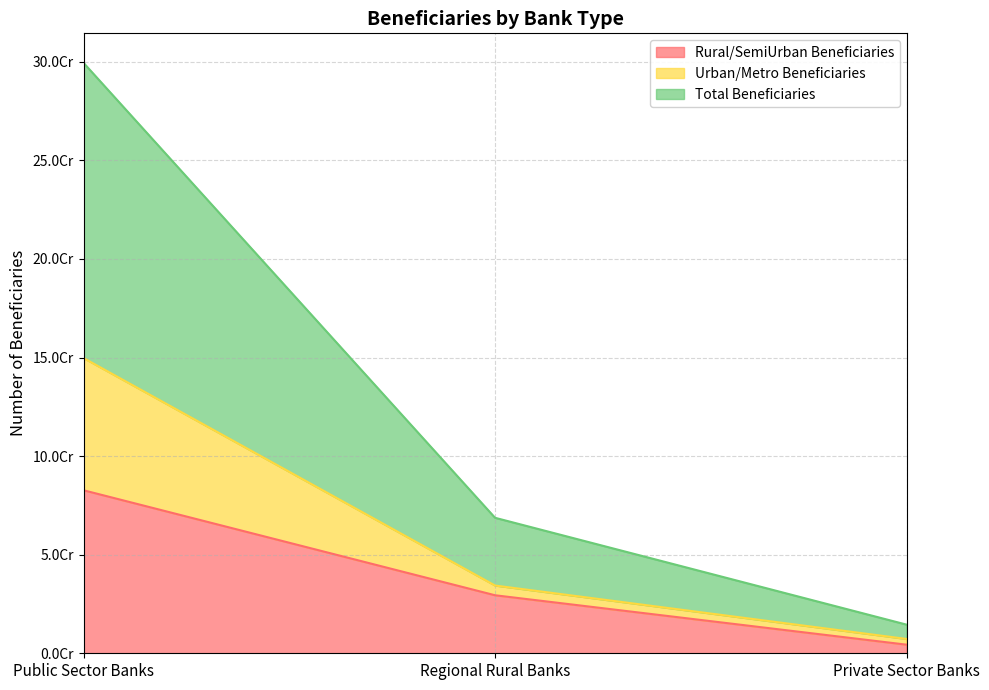

Rank the categories by Total Beneficiaries value from lowest to highest.

Private Sector Banks, Regional Rural Banks, Public Sector Banks